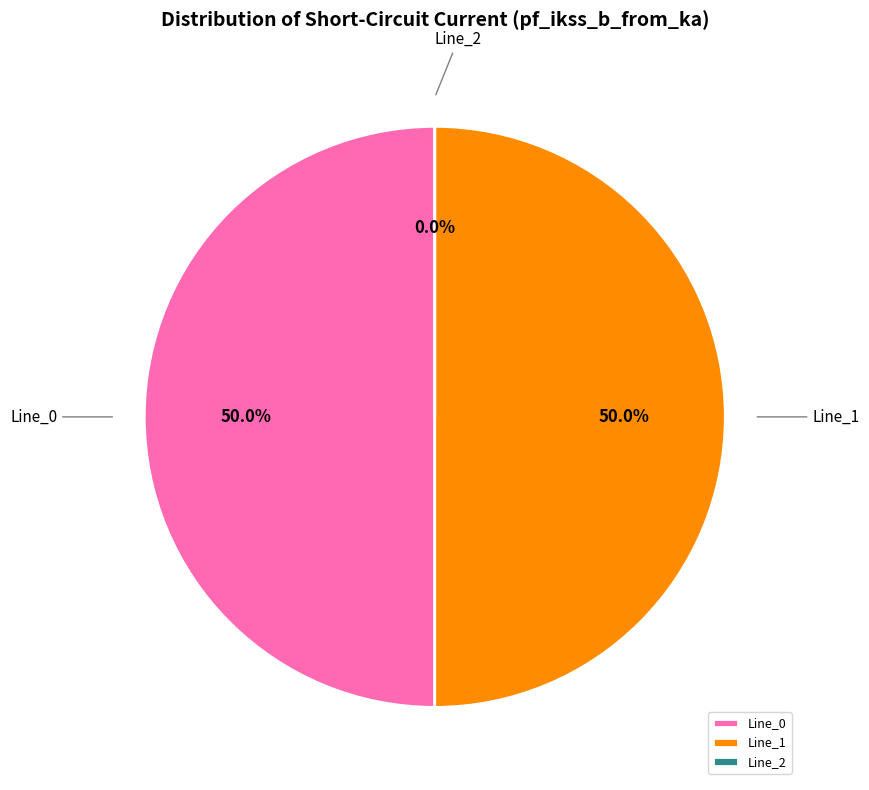

To the nearest percent, what is the combined percentage of Line_0 and Line_2?

50%